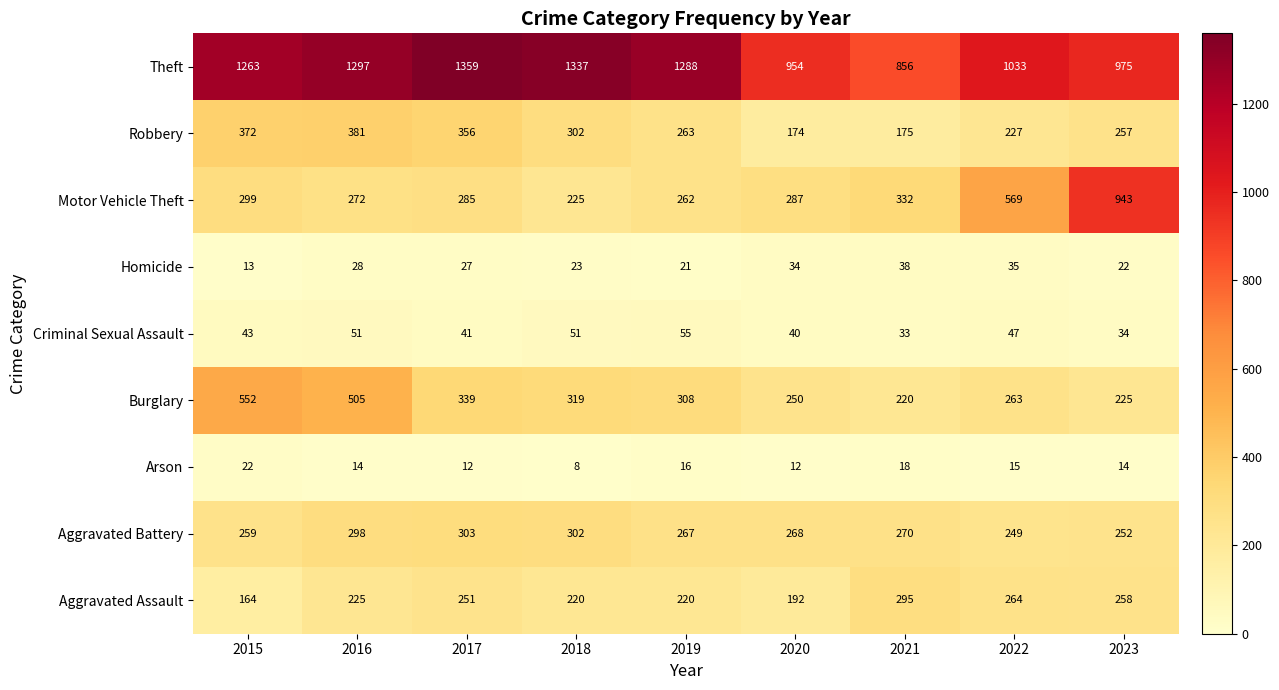

What is the spread (max minus min) of values at 2017?

1347